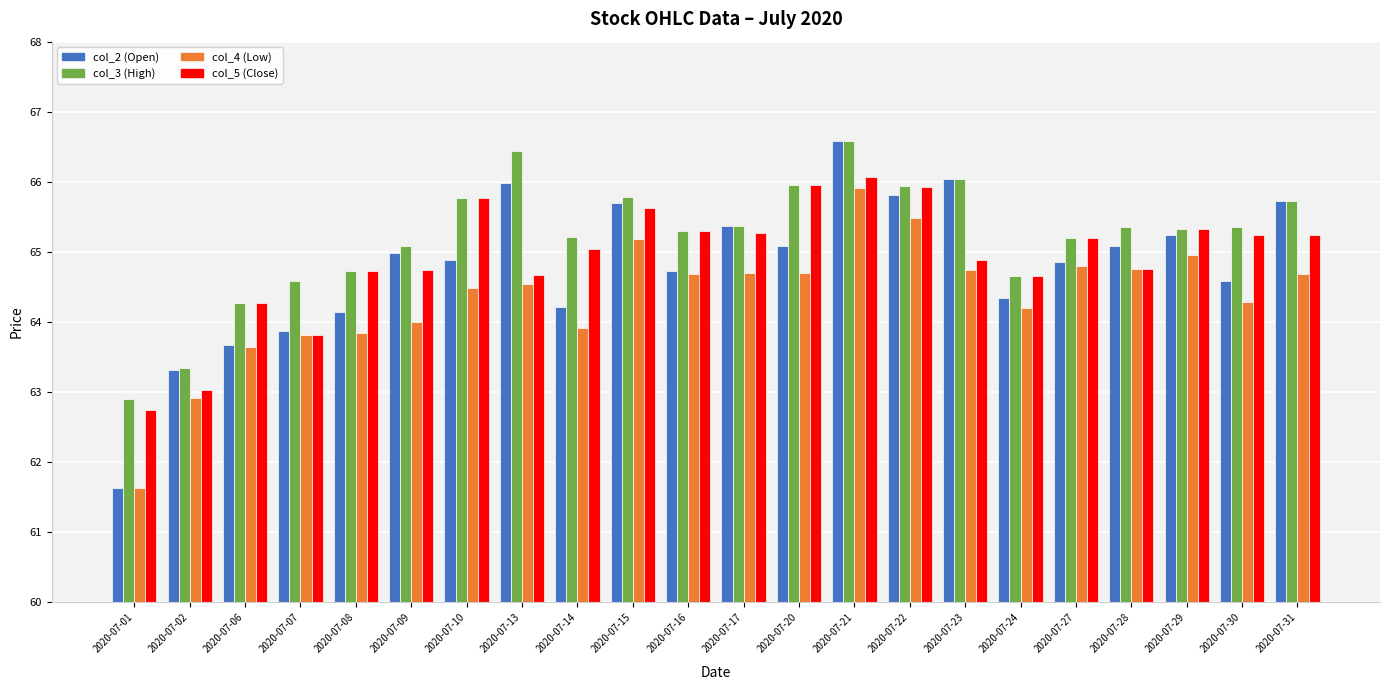

At how many categories does at least one series exceed 63?

21